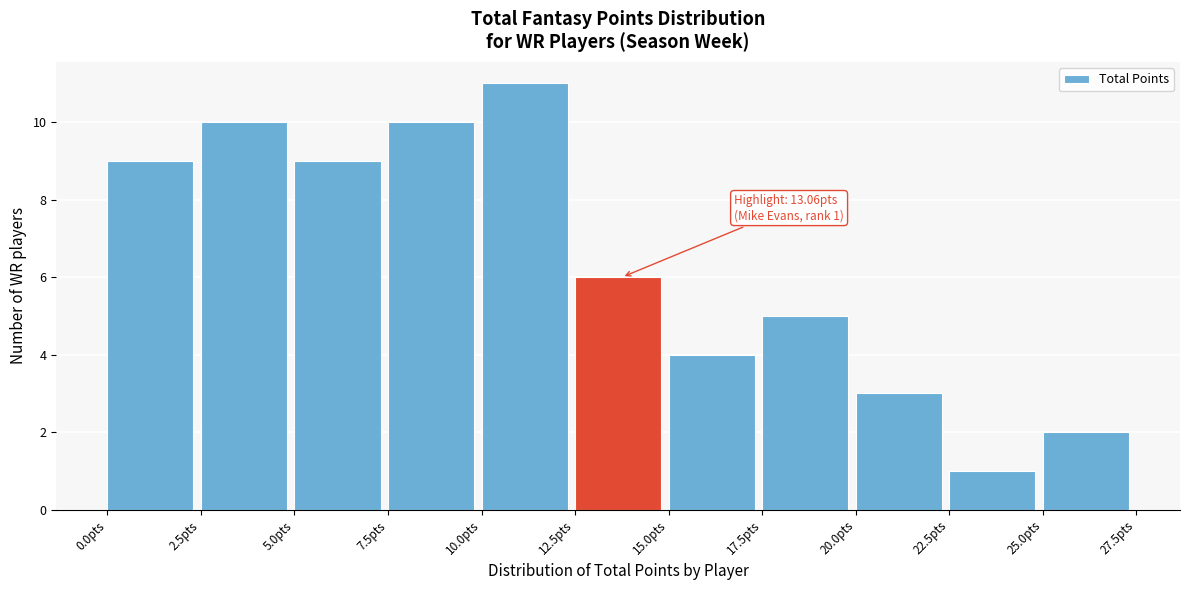

Over which range of the x-axis is the bar tallest?

10.0 to 12.5